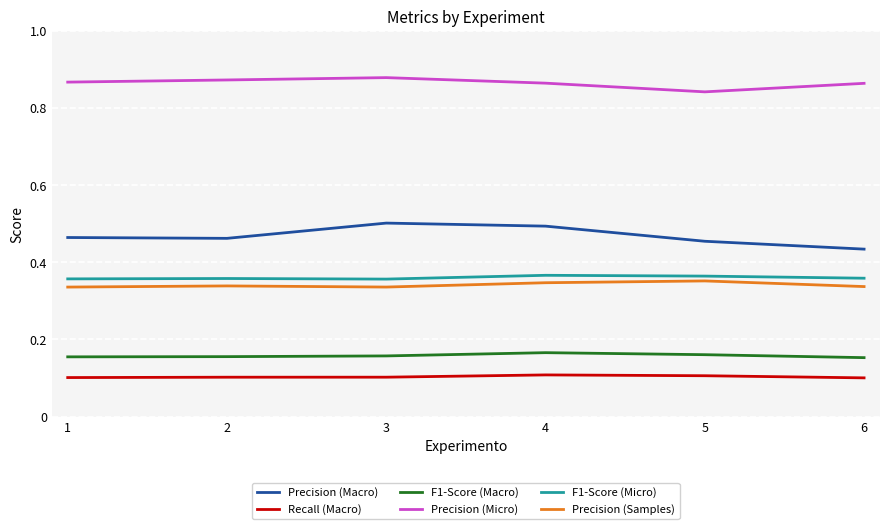

At which label is Precision (Micro) closest to 0?

5